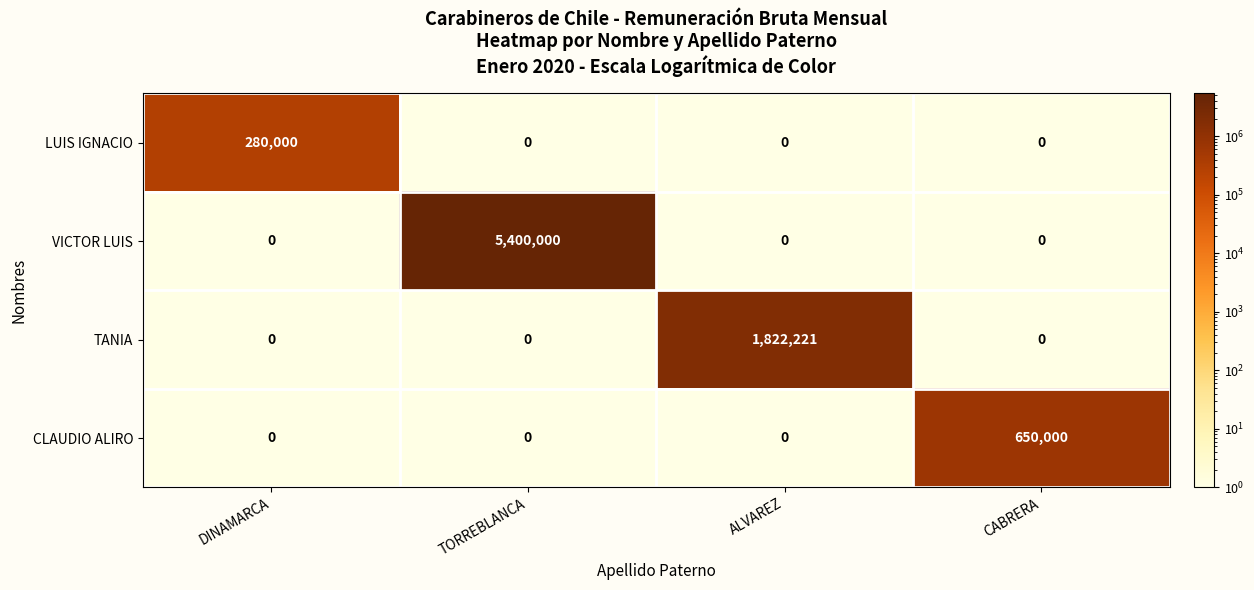

Reading left to right, transcribe all the data shown in this chart.

LUIS IGNACIO: 280000	0	0	0
VICTOR LUIS: 0	5400000	0	0
TANIA: 0	0	1822221	0
CLAUDIO ALIRO: 0	0	0	650000